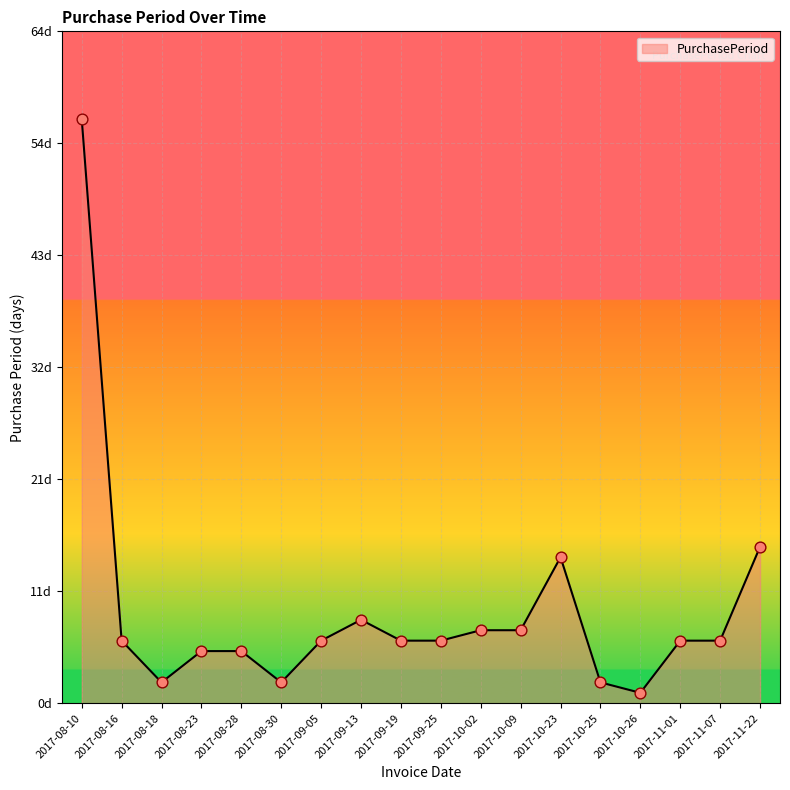

Which has a higher value, 2017-09-13 or 2017-08-10?

2017-08-10